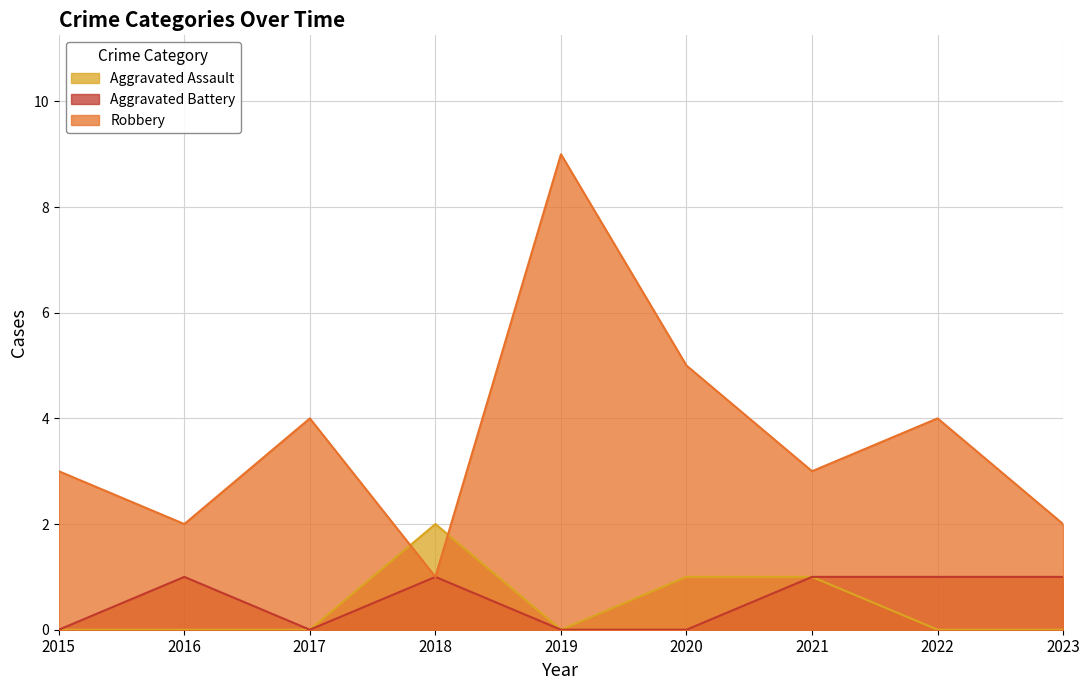

True or false: Aggravated Assault has a value of 2 at 2018.

True